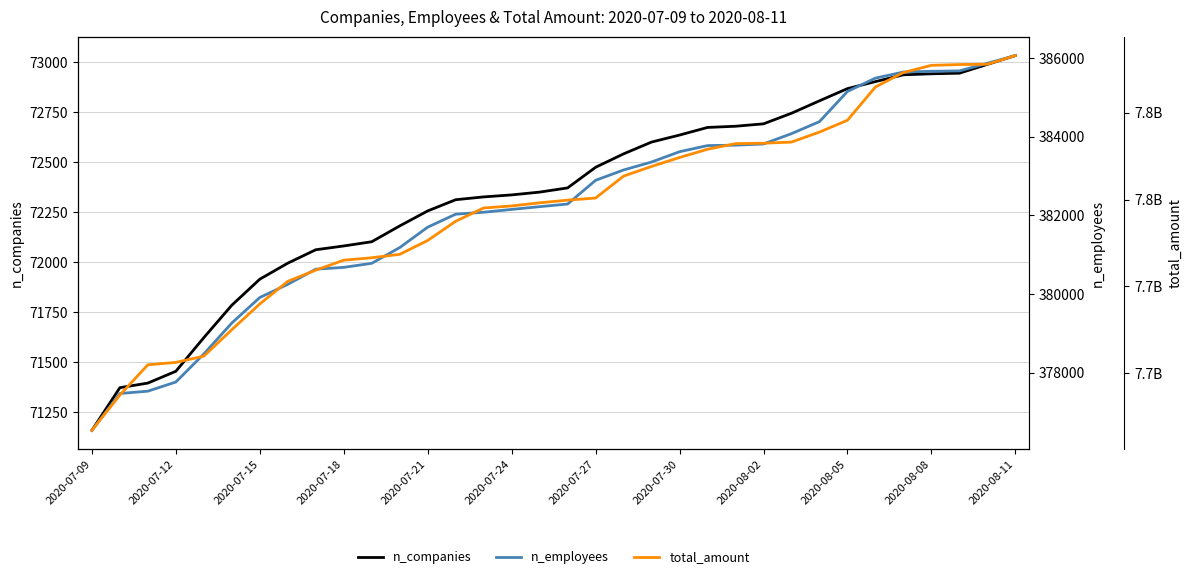

True or false: n_employees and total_amount intersect in this chart.

False